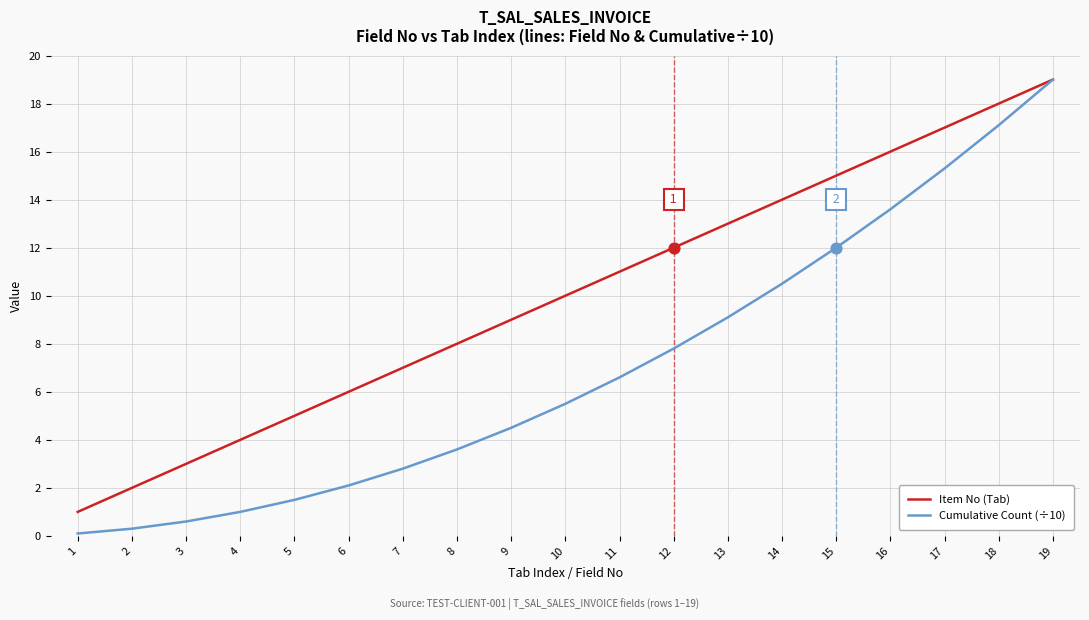

What are all the series names shown in the legend?

Item No (Tab), Cumulative Count (÷10)